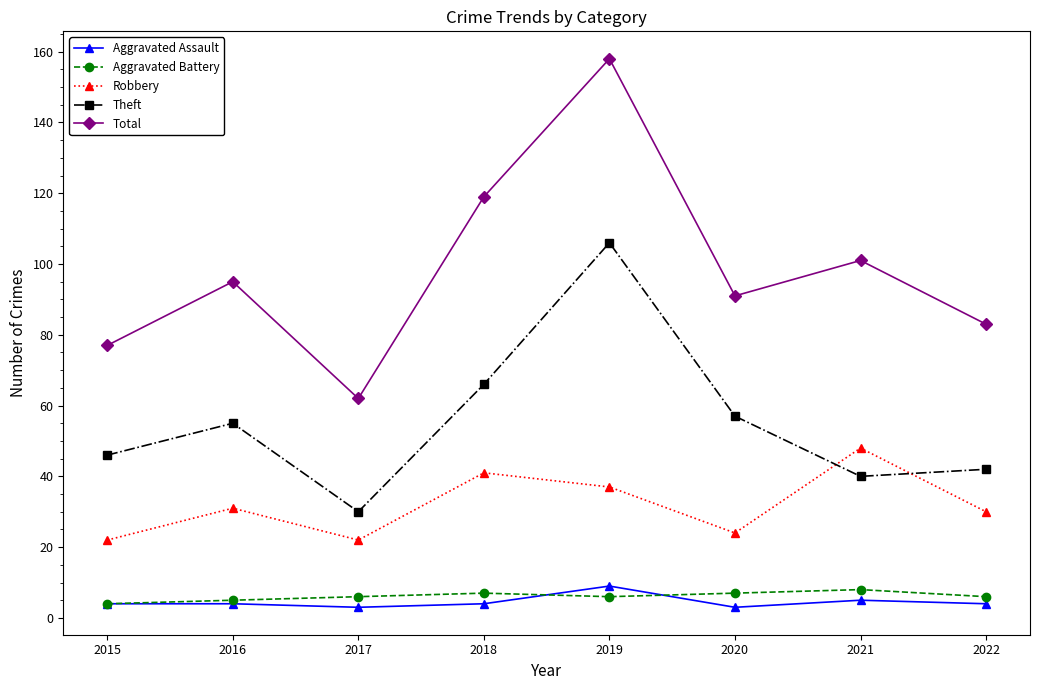

Count the number of categories in the chart.

8